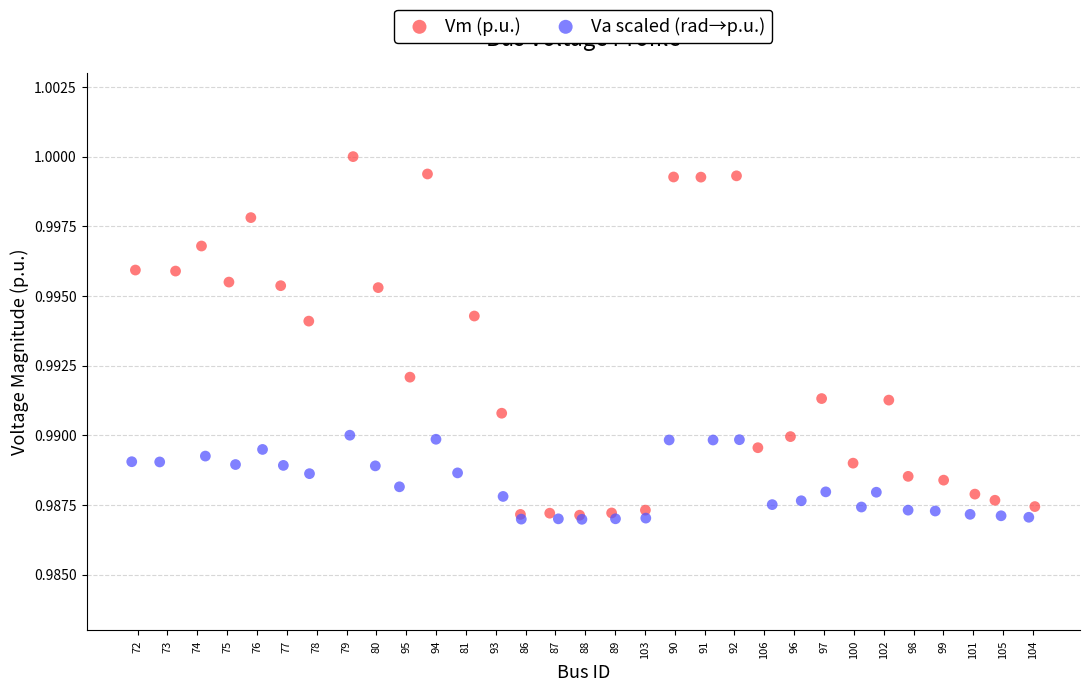

Which series has the largest Y range (max minus min)?

Vm (p.u.)